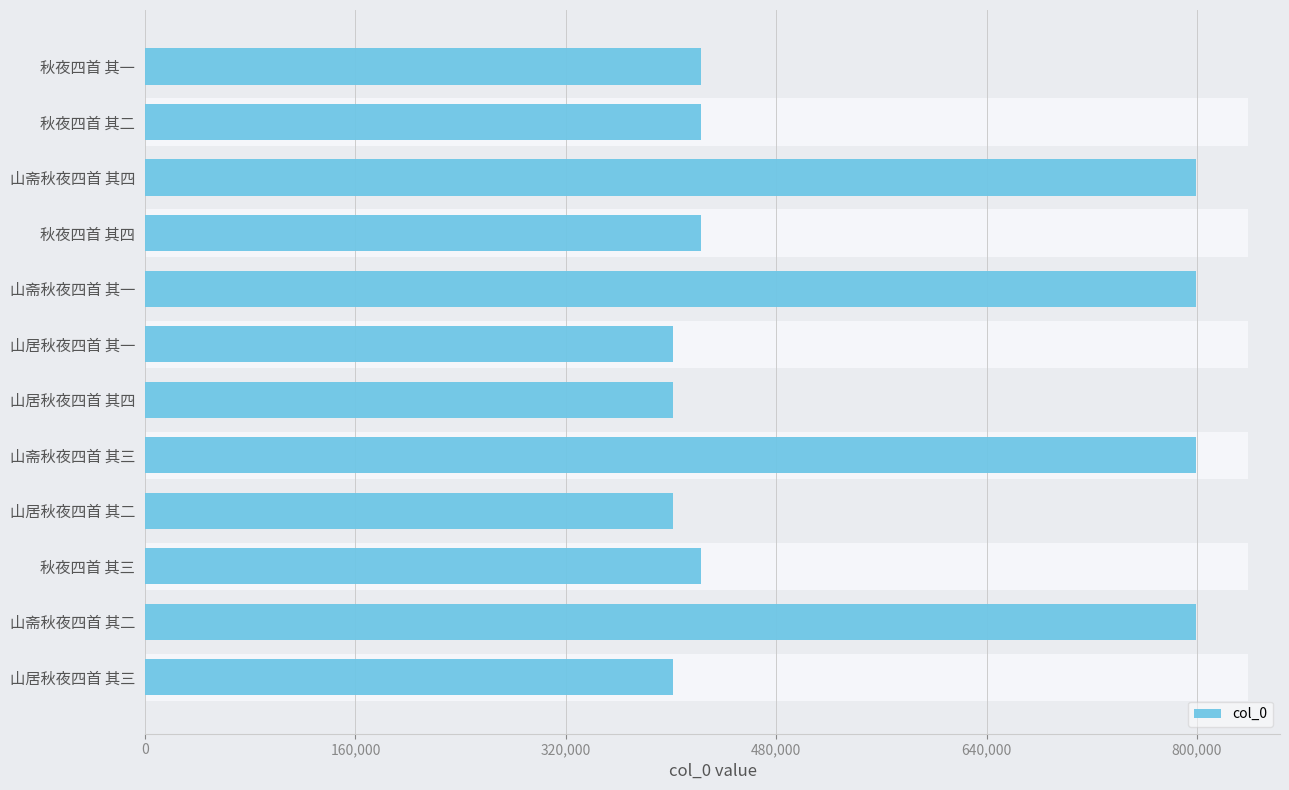

What position from the right is 山斋秋夜四首 其三?

8